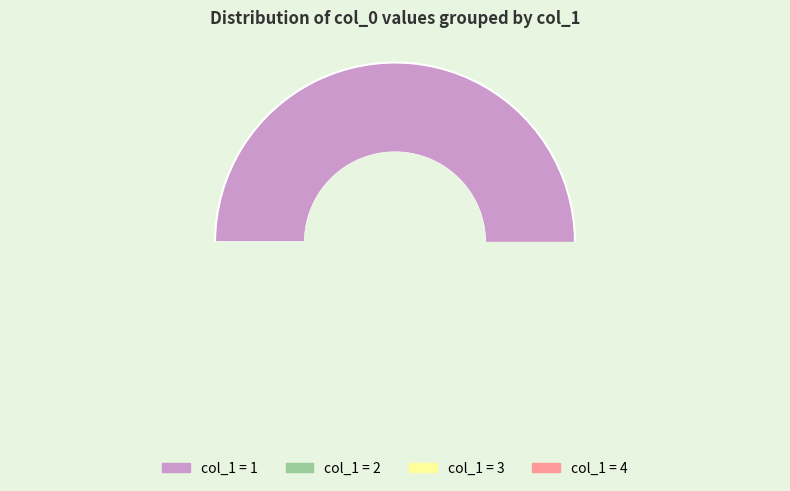

Which category has the smallest portion of the pie?

3